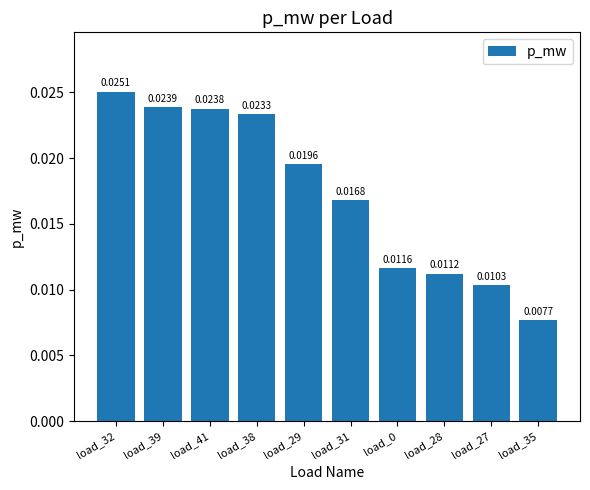

Count the number of data series in this chart.

1